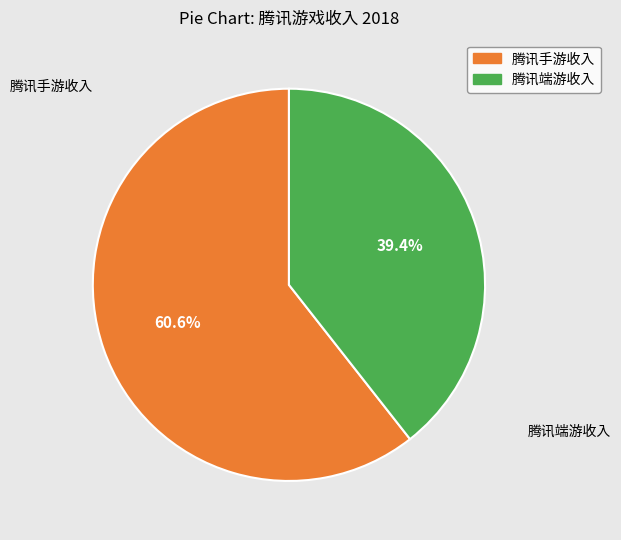

Is there a majority slice in this chart?

Yes